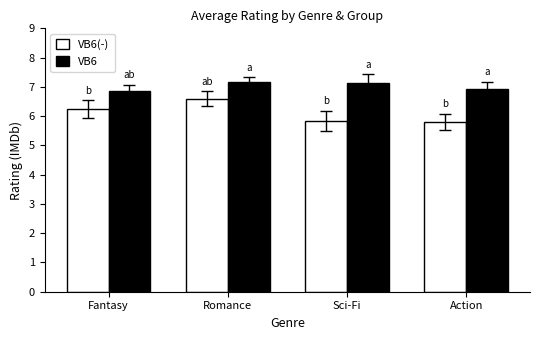

What is the maximum value shown in the chart?

7.2